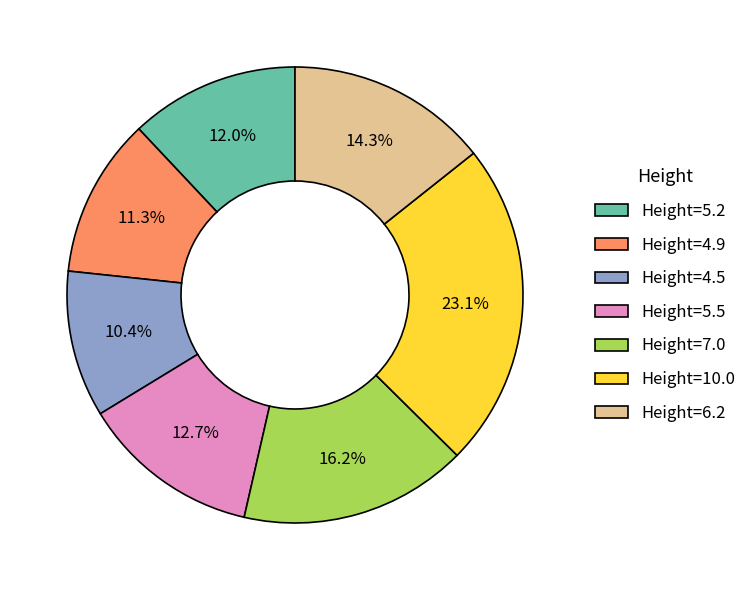

Count the number of slices in the pie.

7